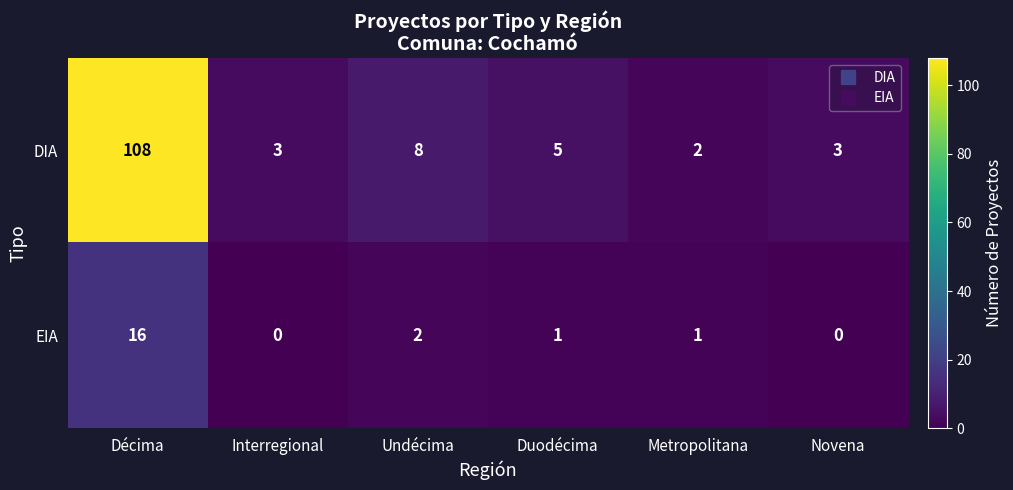

Count the number of data series in this chart.

2